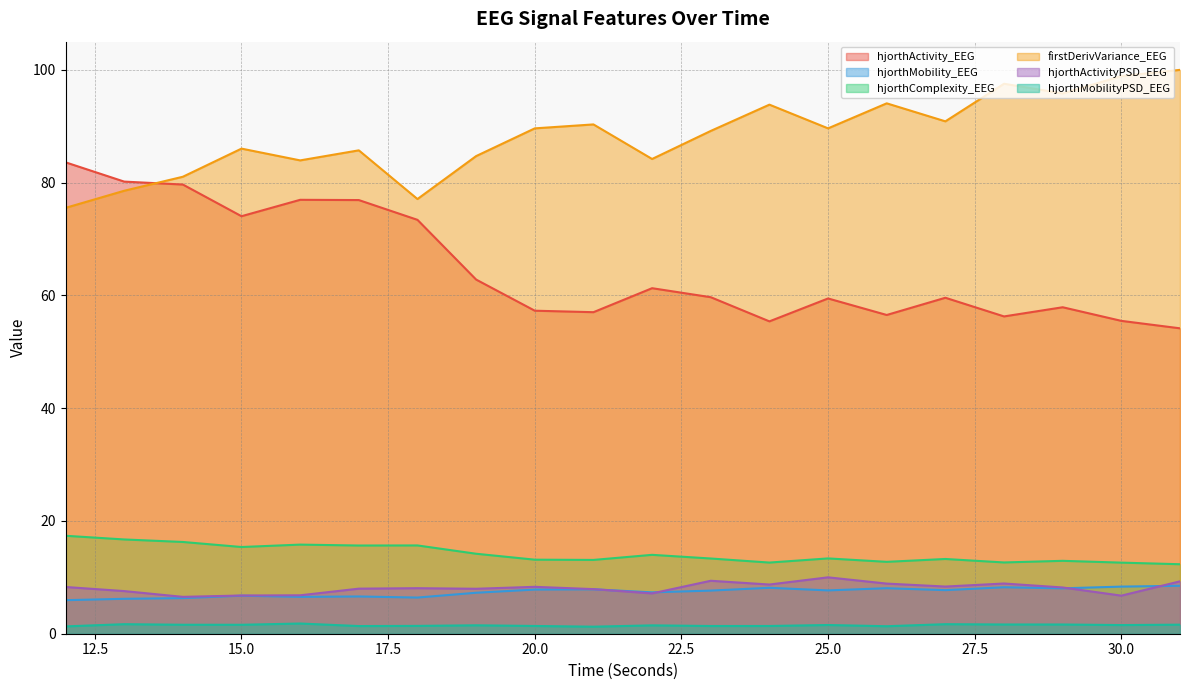

Does the chart have visible grid lines?

Yes